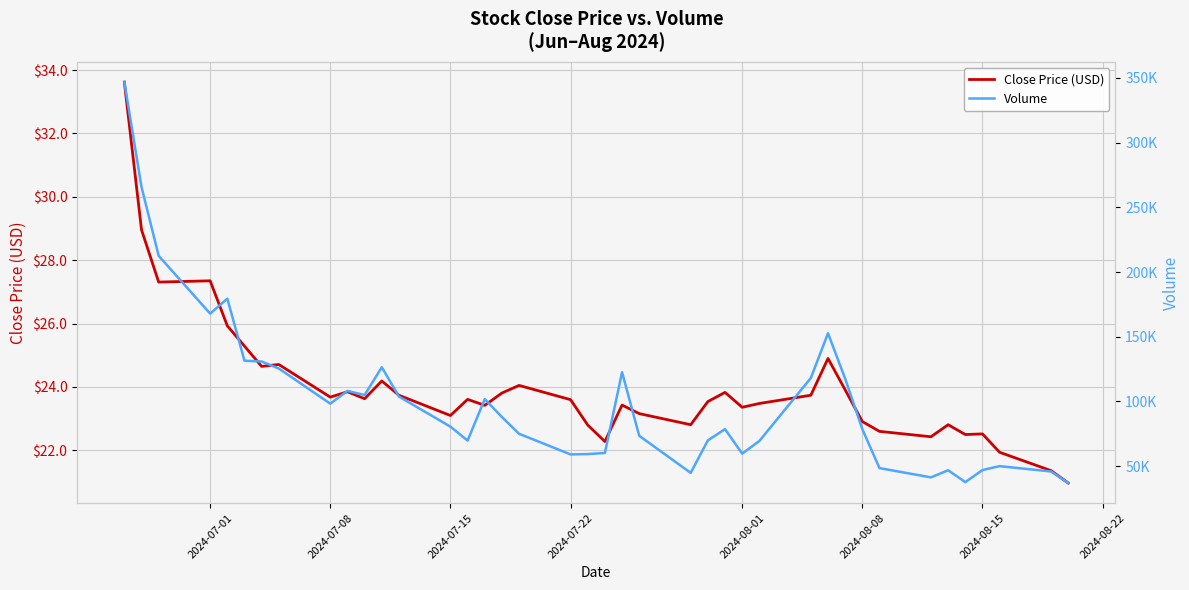

Does the chart have visible grid lines?

Yes